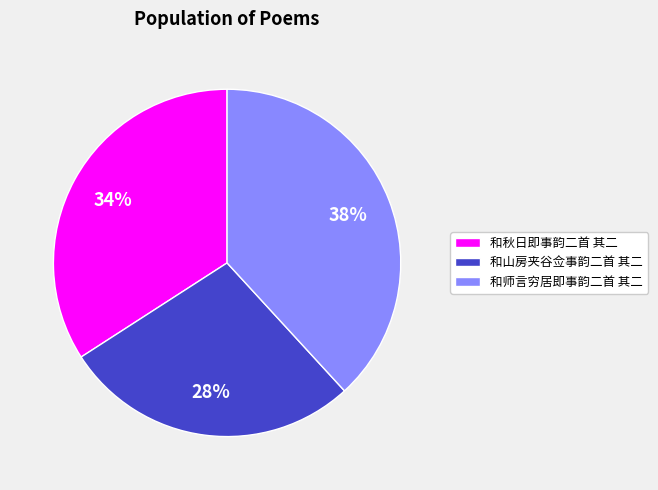

To the nearest percent, what is the combined percentage of 和山房夹谷佥事韵二首 其二 and 和秋日即事韵二首 其二?

62%